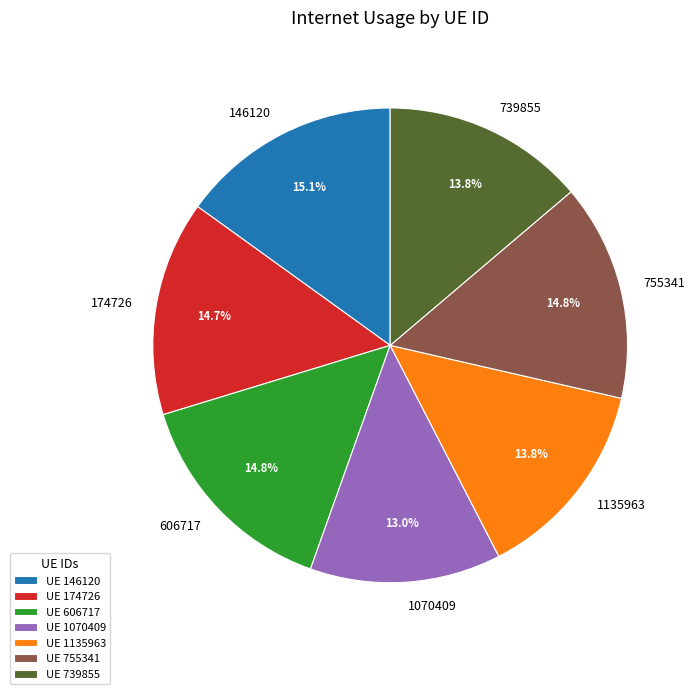

Is the sum of 174726 and 1070409 greater than half?

No